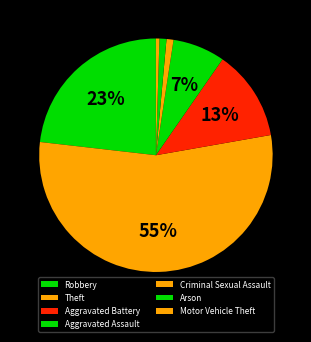

To the nearest percent, what portion does Theft represent?

55%